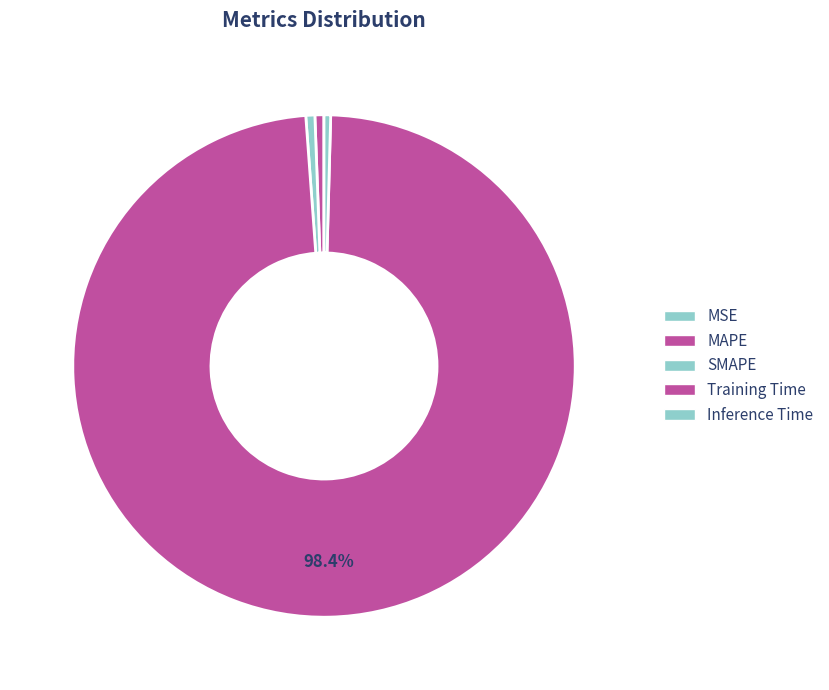

Combined, do MAPE and Inference Time account for over 50%?

No